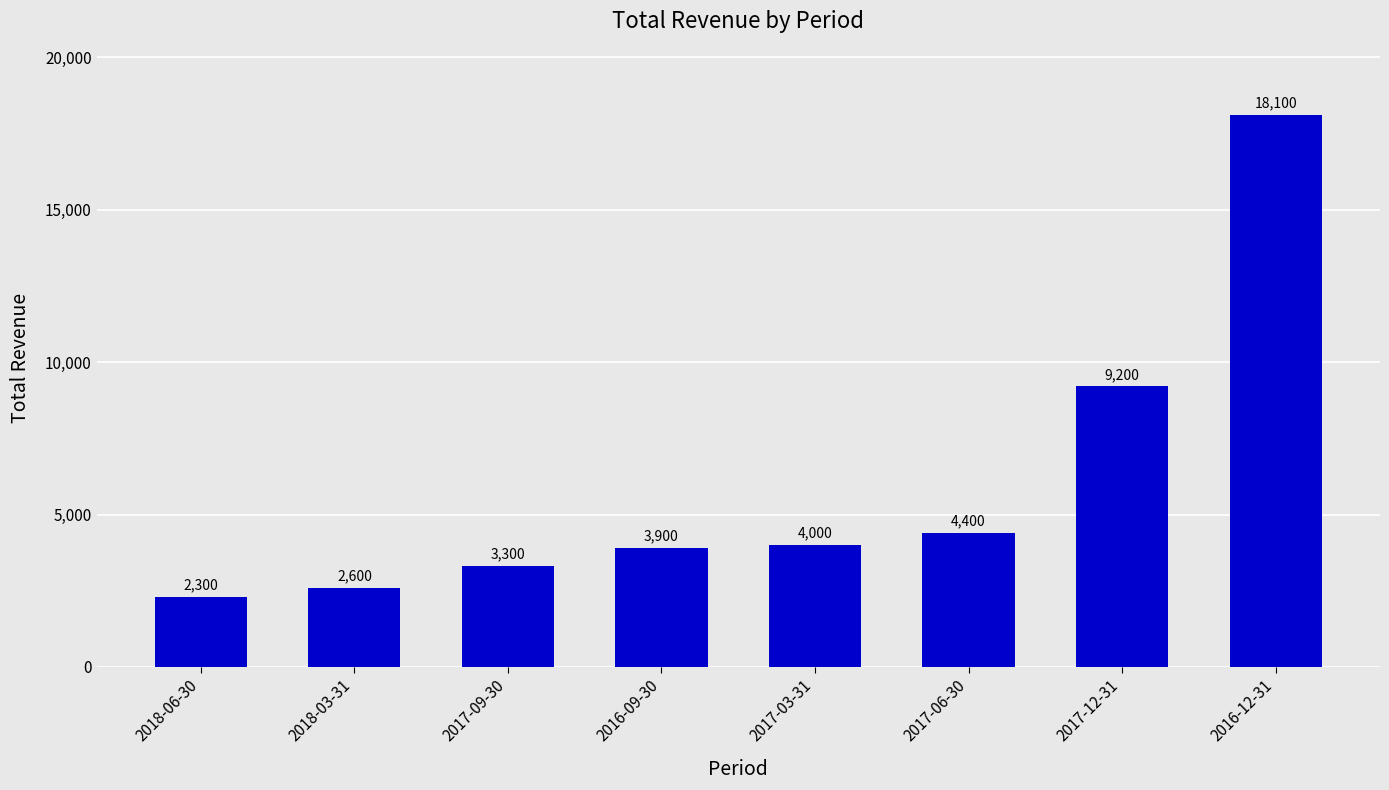

Which has a higher value, 2017-12-31 or 2016-09-30?

2017-12-31